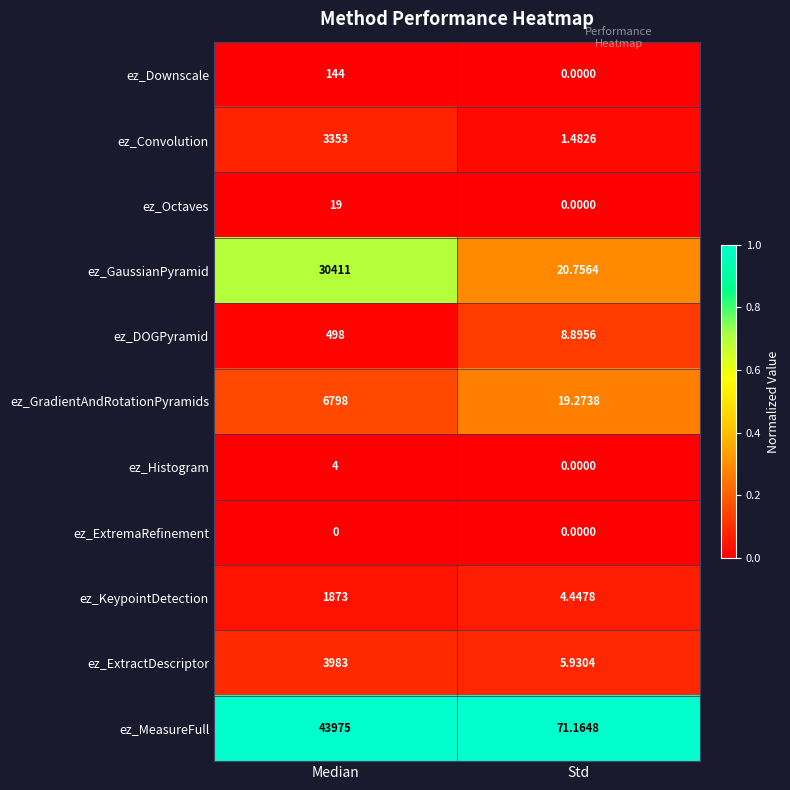

What is the total value across all series at Median?

91058.0